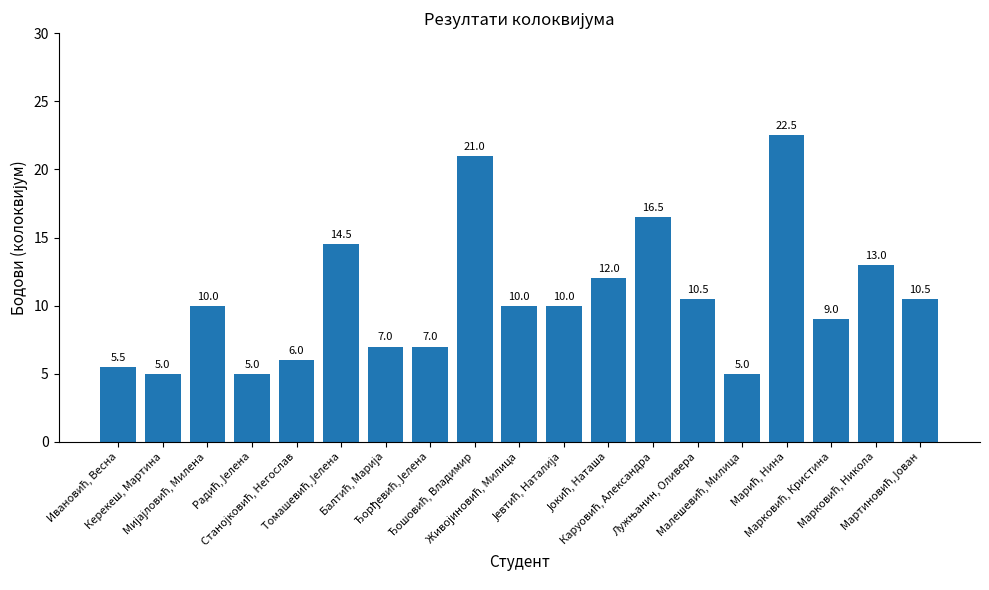

What is the difference between the maximum and second lowest values?

17.5